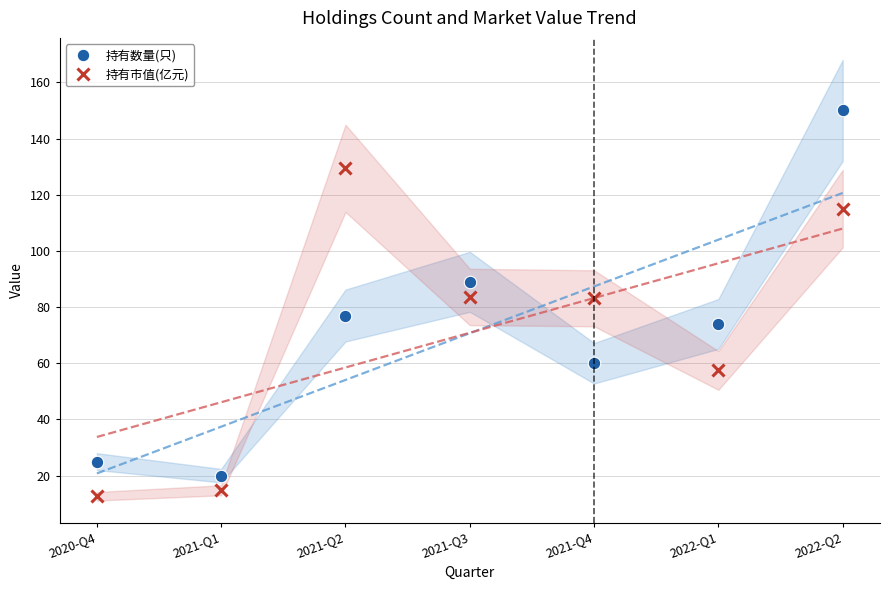

What is the minimum value for 持有数量(只)?

20.0